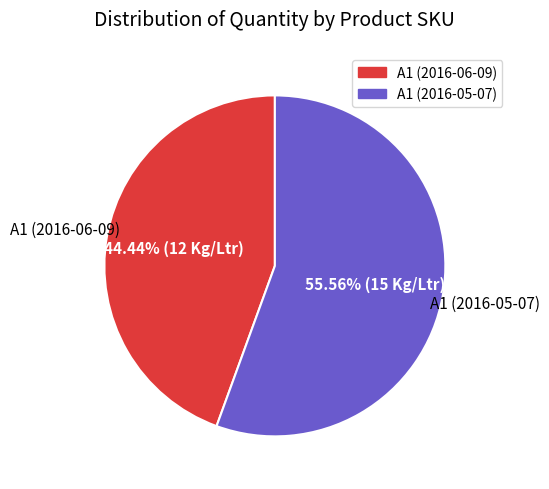

What is the ratio of the value at A1 (2016-06-09) to the value at A1 (2016-05-07)?

0.8